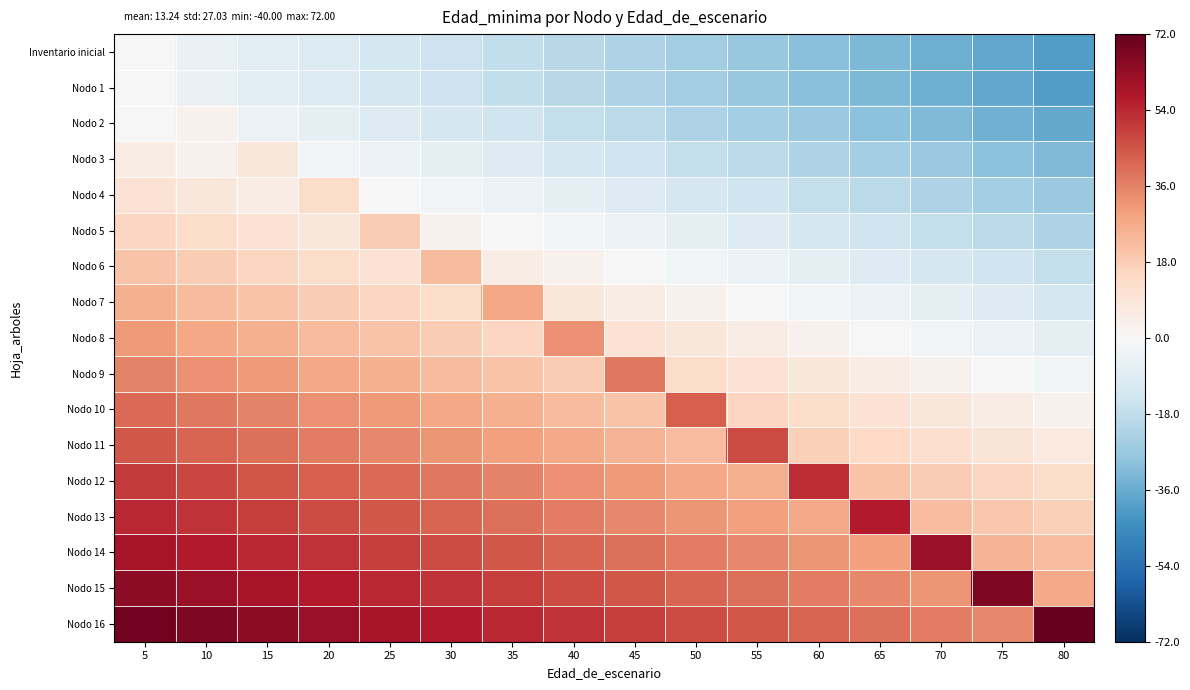

Reading left to right, transcribe all the data shown in this chart.

Inventario inicial: 5=0.0	10=-5.0	15=-7.5	20=-10.0	25=-12.5	30=-15.0	35=-17.5	40=-20.0	45=-22.5	50=-25.0	55=-27.5	60=-30.0	65=-32.5	70=-35.0	75=-37.5	80=-40.0
Nodo 1: 5=0.0	10=-5.0	15=-7.5	20=-10.0	25=-12.5	30=-15.0	35=-17.5	40=-20.0	45=-22.5	50=-25.0	55=-27.5	60=-30.0	65=-32.5	70=-35.0	75=-37.5	80=-40.0
Nodo 2: 5=0.5	10=3.0	15=-4.5	20=-7.0	25=-9.5	30=-12.0	35=-14.5	40=-17.0	45=-19.5	50=-22.0	55=-24.5	60=-27.0	65=-29.5	70=-32.0	75=-34.5	80=-37.0
Nodo 3: 5=5.5	10=3.0	15=8.0	20=-2.0	25=-4.5	30=-7.0	35=-9.5	40=-12.0	45=-14.5	50=-17.0	55=-19.5	60=-22.0	65=-24.5	70=-27.0	75=-29.5	80=-32.0
Nodo 4: 5=10.5	10=8.0	15=5.5	20=13.0	25=0.5	30=-2.0	35=-4.5	40=-7.0	45=-9.5	50=-12.0	55=-14.5	60=-17.0	65=-19.5	70=-22.0	75=-24.5	80=-27.0
Nodo 5: 5=15.5	10=13.0	15=10.5	20=8.0	25=18.0	30=3.0	35=0.5	40=-2.0	45=-4.5	50=-7.0	55=-9.5	60=-12.0	65=-14.5	70=-17.0	75=-19.5	80=-22.0
Nodo 6: 5=20.5	10=18.0	15=15.5	20=13.0	25=10.5	30=23.0	35=5.5	40=3.0	45=0.5	50=-2.0	55=-4.5	60=-7.0	65=-9.5	70=-12.0	75=-14.5	80=-17.0
Nodo 7: 5=25.5	10=23.0	15=20.5	20=18.0	25=15.5	30=13.0	35=28.0	40=8.0	45=5.5	50=3.0	55=0.5	60=-2.0	65=-4.5	70=-7.0	75=-9.5	80=-12.0
Nodo 8: 5=30.5	10=28.0	15=25.5	20=23.0	25=20.5	30=18.0	35=15.5	40=33.0	45=10.5	50=8.0	55=5.5	60=3.0	65=0.5	70=-2.0	75=-4.5	80=-7.0
Nodo 9: 5=35.5	10=33.0	15=30.5	20=28.0	25=25.5	30=23.0	35=20.5	40=18.0	45=38.0	50=13.0	55=10.5	60=8.0	65=5.5	70=3.0	75=0.5	80=-2.0
Nodo 10: 5=40.5	10=38.0	15=35.5	20=33.0	25=30.5	30=28.0	35=25.5	40=23.0	45=20.5	50=43.0	55=15.5	60=13.0	65=10.5	70=8.0	75=5.5	80=3.0
Nodo 11: 5=44.5	10=42.0	15=39.5	20=37.0	25=34.5	30=32.0	35=29.5	40=27.0	45=24.5	50=22.0	55=47.0	60=17.0	65=14.5	70=12.0	75=9.5	80=7.0
Nodo 12: 5=50.5	10=48.0	15=45.5	20=43.0	25=40.5	30=38.0	35=35.5	40=33.0	45=30.5	50=28.0	55=25.5	60=53.0	65=20.5	70=18.0	75=15.5	80=13.0
Nodo 13: 5=54.5	10=52.0	15=49.5	20=47.0	25=44.5	30=42.0	35=39.5	40=37.0	45=34.5	50=32.0	55=29.5	60=27.0	65=57.0	70=22.0	75=19.5	80=17.0
Nodo 14: 5=59.5	10=57.0	15=54.5	20=52.0	25=49.5	30=47.0	35=44.5	40=42.0	45=39.5	50=37.0	55=34.5	60=32.0	65=29.5	70=62.0	75=24.5	80=22.0
Nodo 15: 5=64.5	10=62.0	15=59.5	20=57.0	25=54.5	30=52.0	35=49.5	40=47.0	45=44.5	50=42.0	55=39.5	60=37.0	65=34.5	70=32.0	75=67.0	80=27.0
Nodo 16: 5=69.5	10=67.0	15=64.5	20=62.0	25=59.5	30=57.0	35=54.5	40=52.0	45=49.5	50=47.0	55=44.5	60=42.0	65=39.5	70=37.0	75=34.5	80=72.0